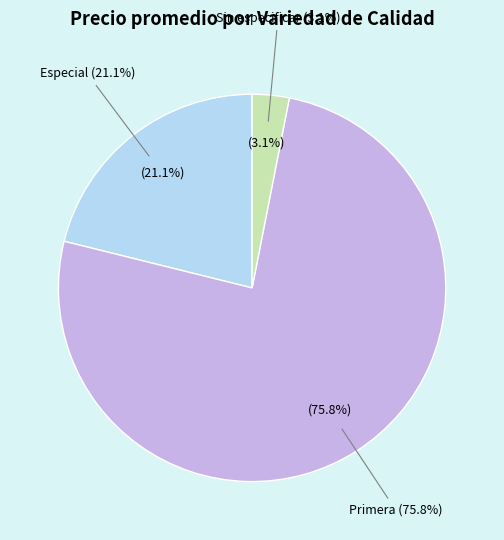

To the nearest percent, what percentage of the pie is 35?

3%